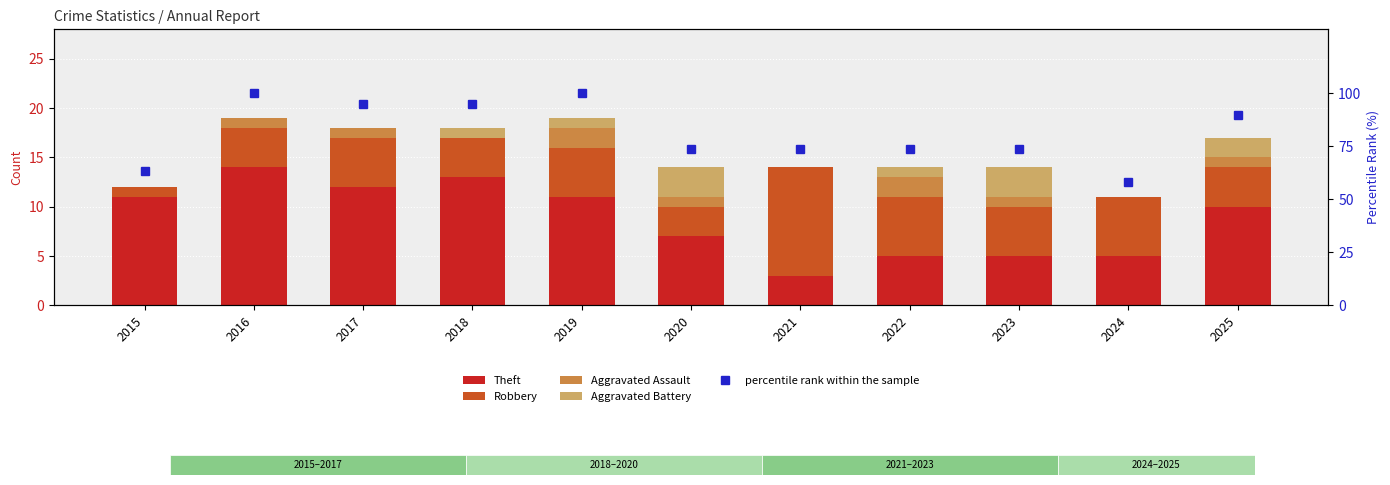

What is the sum of the Aggravated Assault values at 2019 and 2025?

3.0